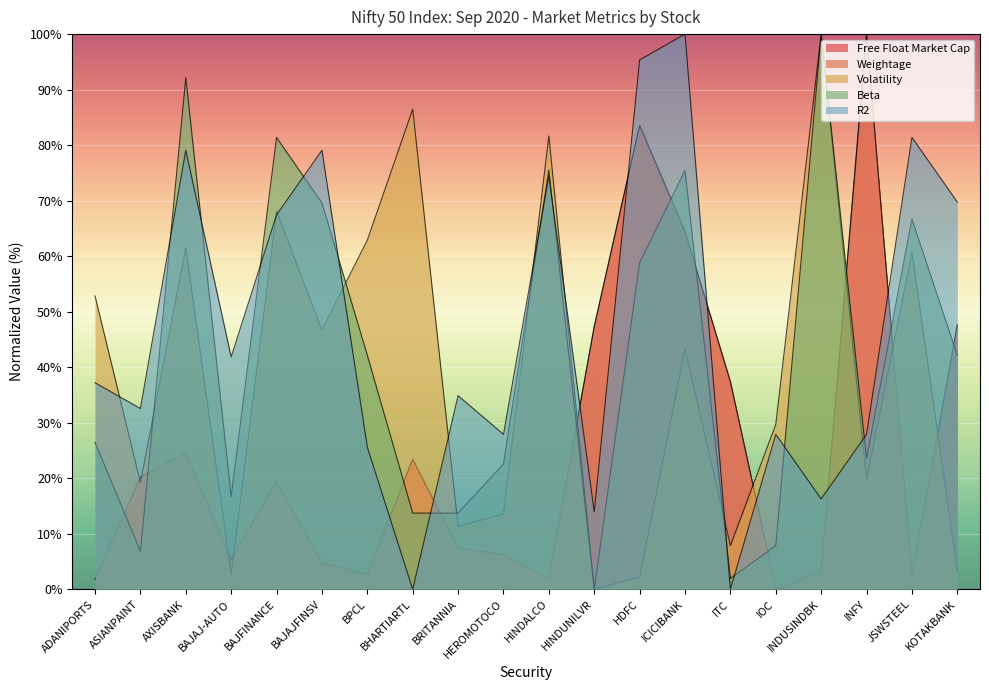

Where is the first local maximum for Free Float Market Cap?

AXISBANK